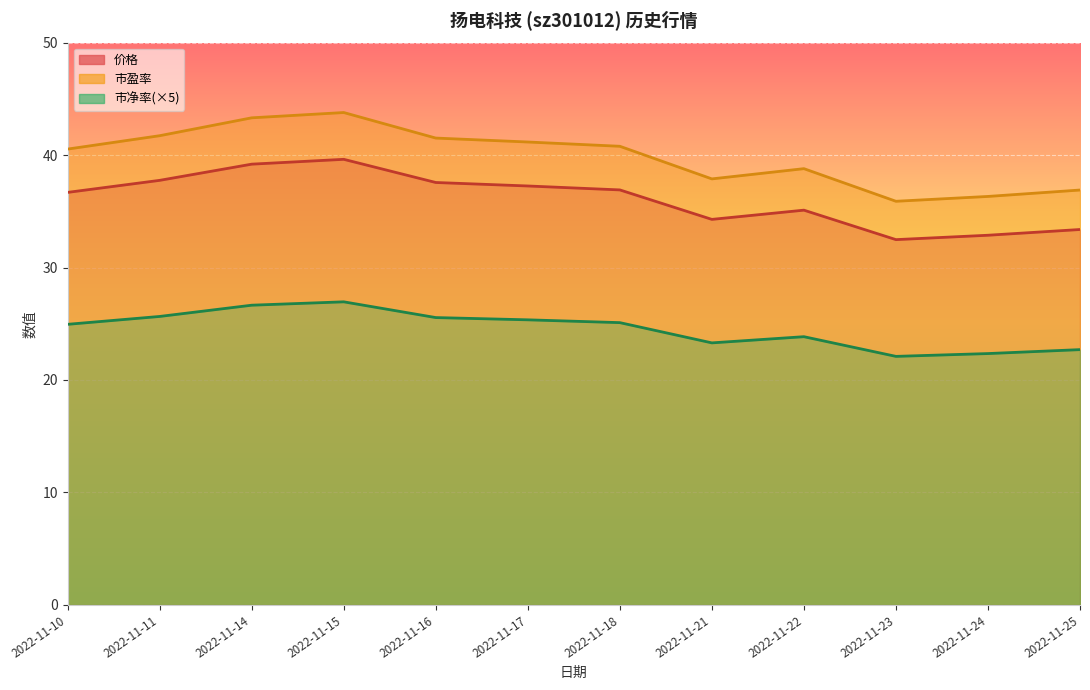

What is the sum of all 价格 values?

433.1